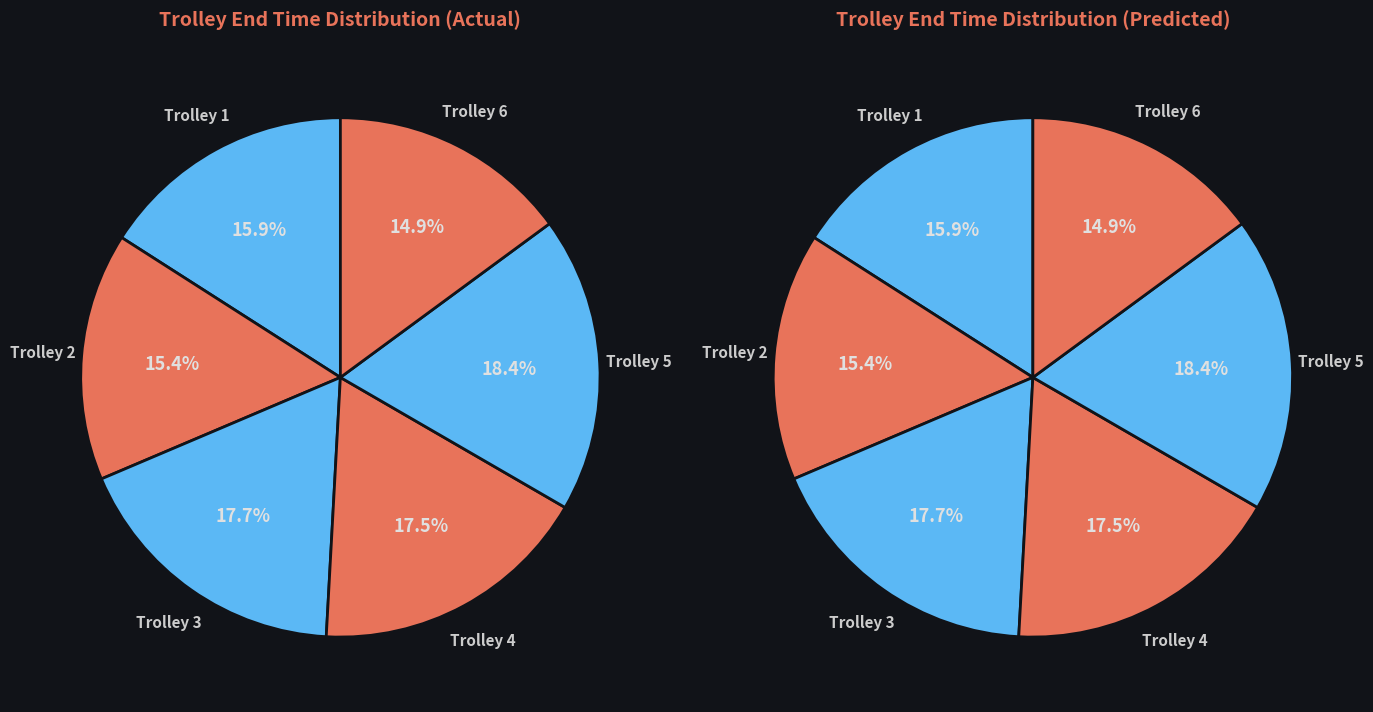

How much of the chart is everything except Trolley 2?

84.6%